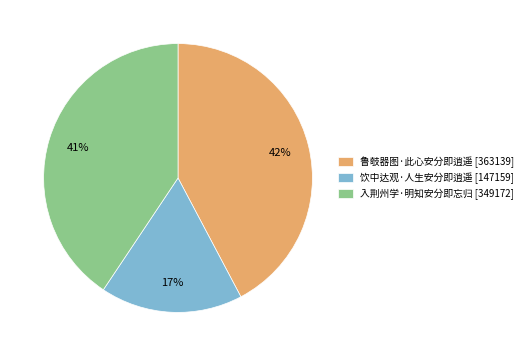

Is the sum of 入荆州学·明知安分即忘归 and 饮中达观·人生安分即逍遥 greater than half?

Yes